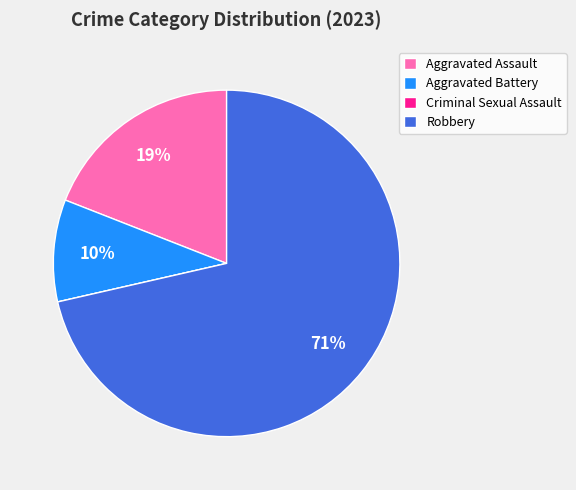

True or false: Aggravated Assault accounts for 26% of the total.

False